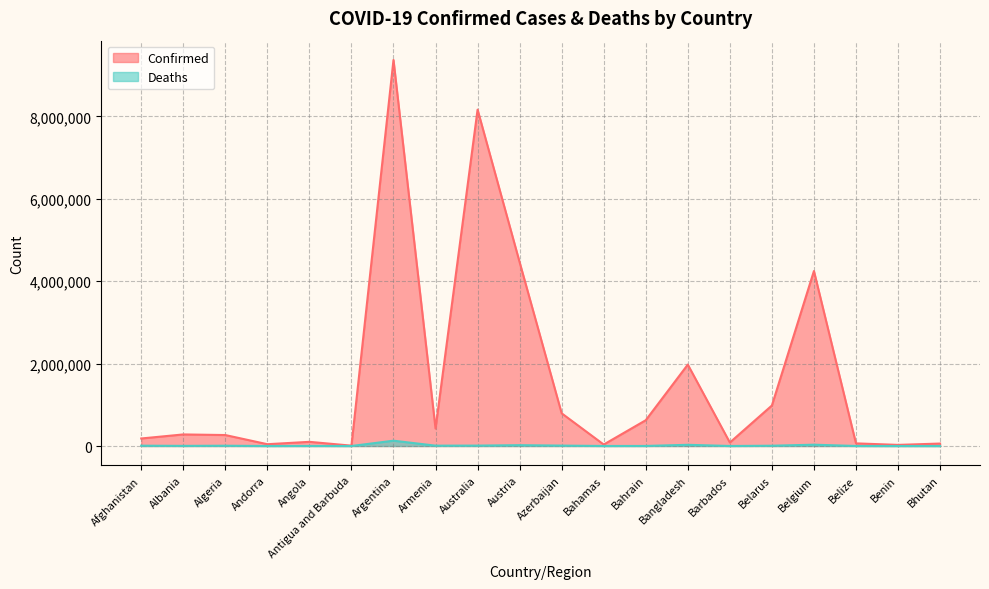

List the series in order of their peak value, highest first.

Confirmed, Deaths